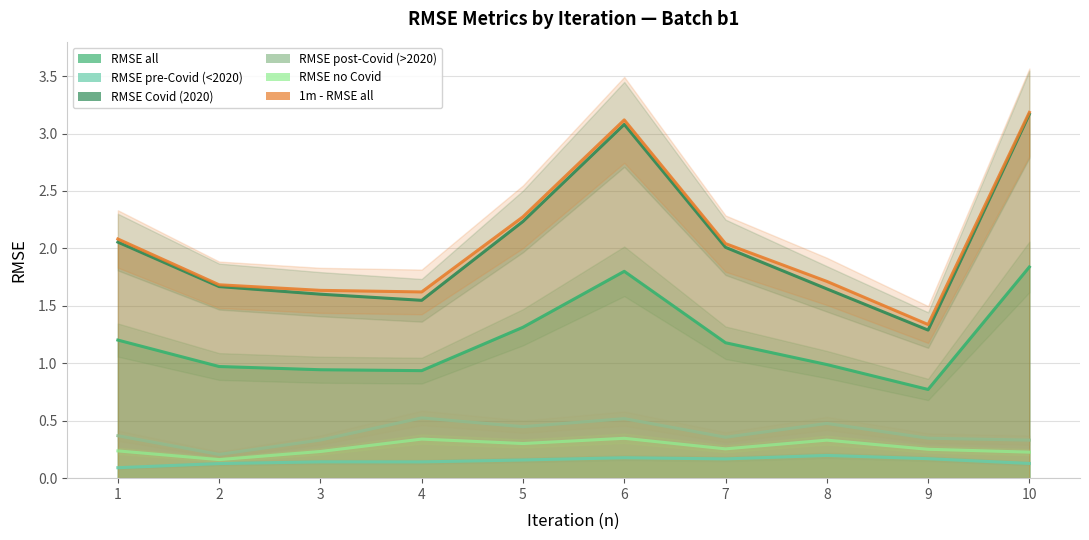

What is the spread (max minus min) of values at 4?

1.5